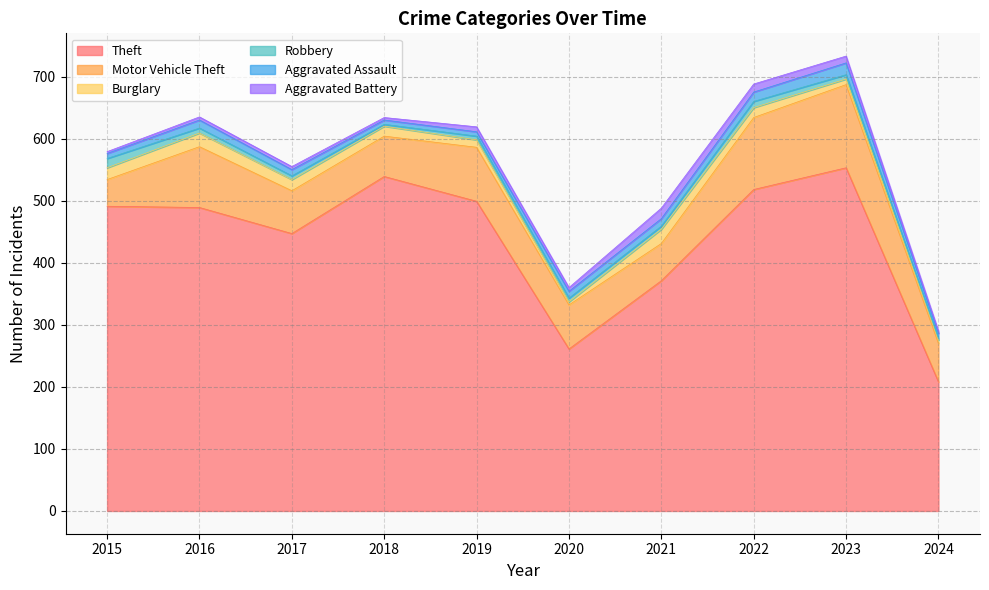

True or false: Burglary has more than 1 interior local peaks.

True